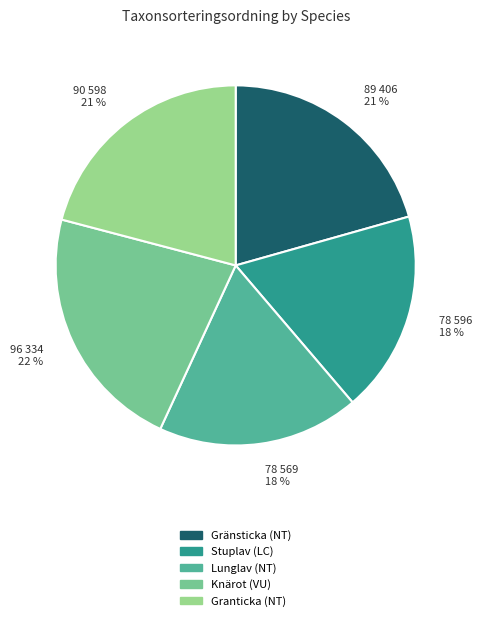

Which slice is the largest?

Knärot (VU)